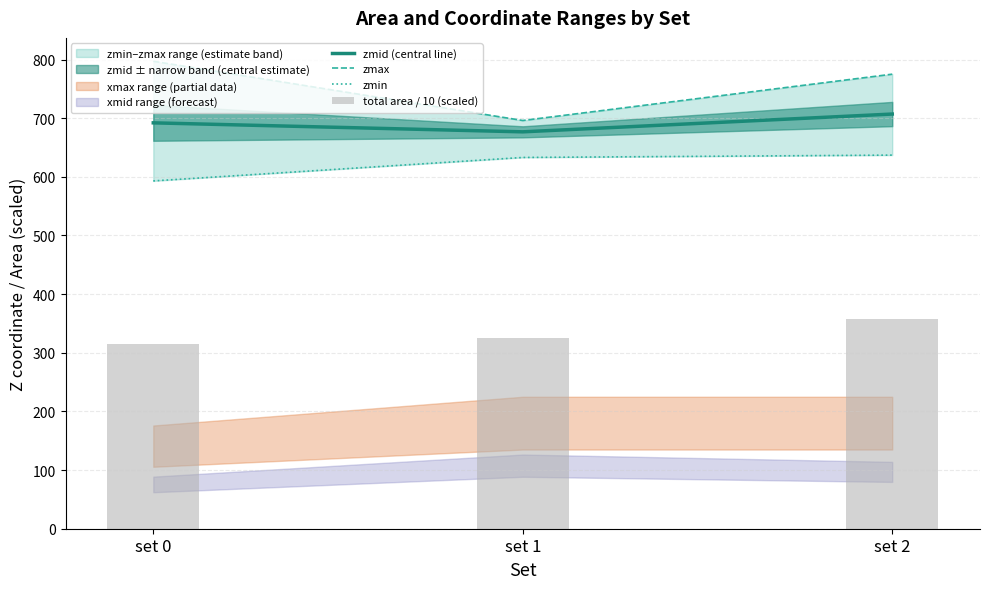

True or false: zmin has a value of 633.0 at set 1.

True